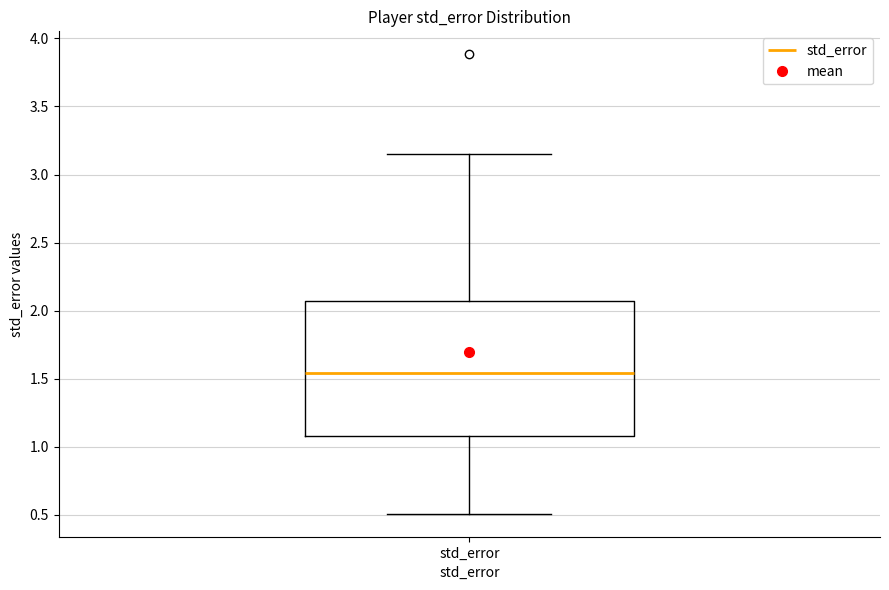

Where does the upper whisker of the box for std_error end on the y-axis? The values are not printed on the chart, so give them approximately, as read against the axis.

3.15